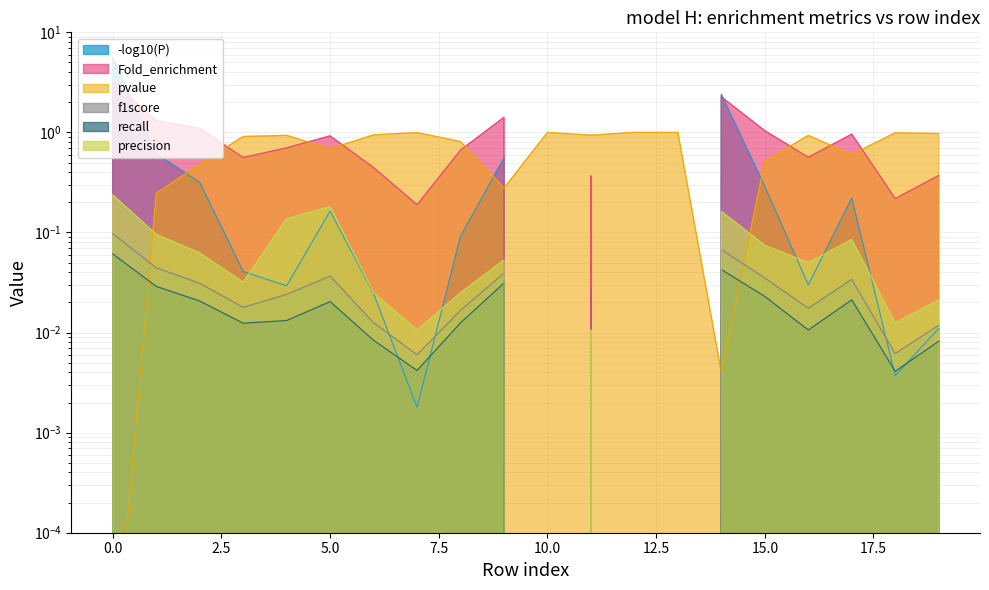

The f1score series shows 0.0 at 8. True or false?

True